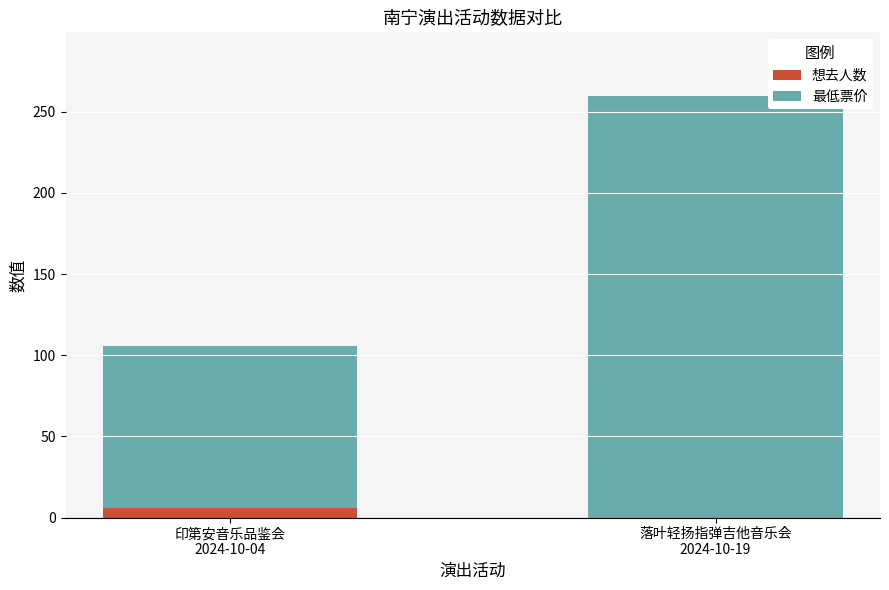

How many data points does each series have?

2